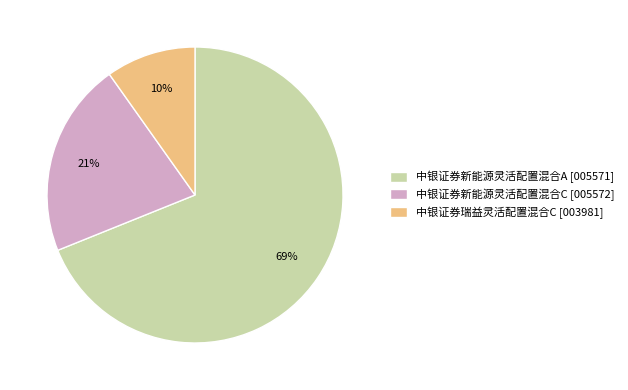

Rank the categories by value from lowest to highest.

中银证券瑞益灵活配置混合C, 中银证券新能源灵活配置混合C, 中银证券新能源灵活配置混合A